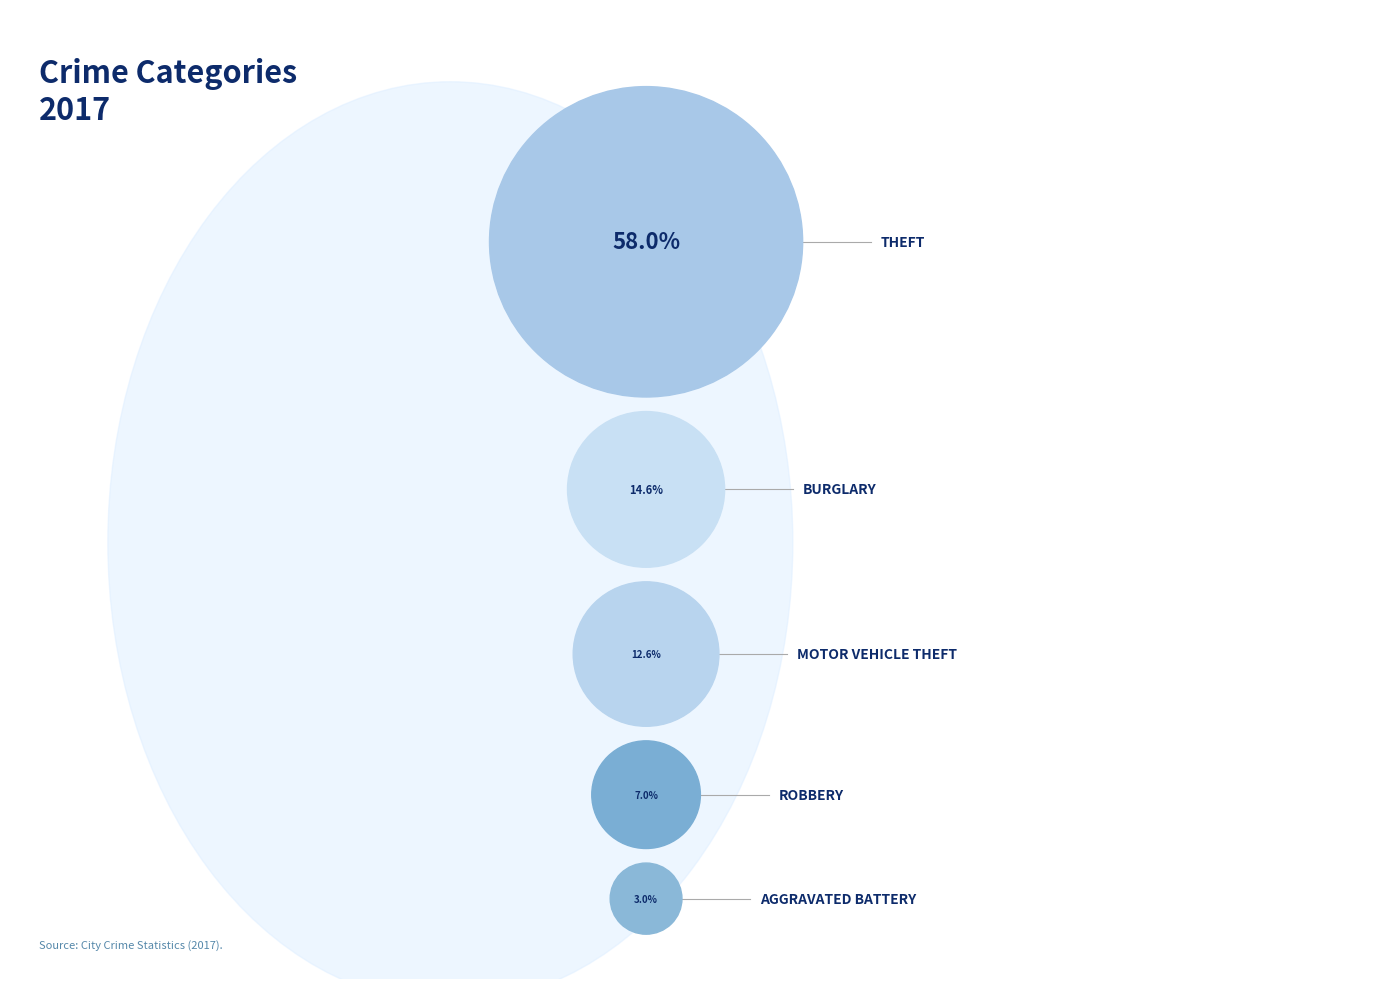

Does any single category account for the majority?

Yes